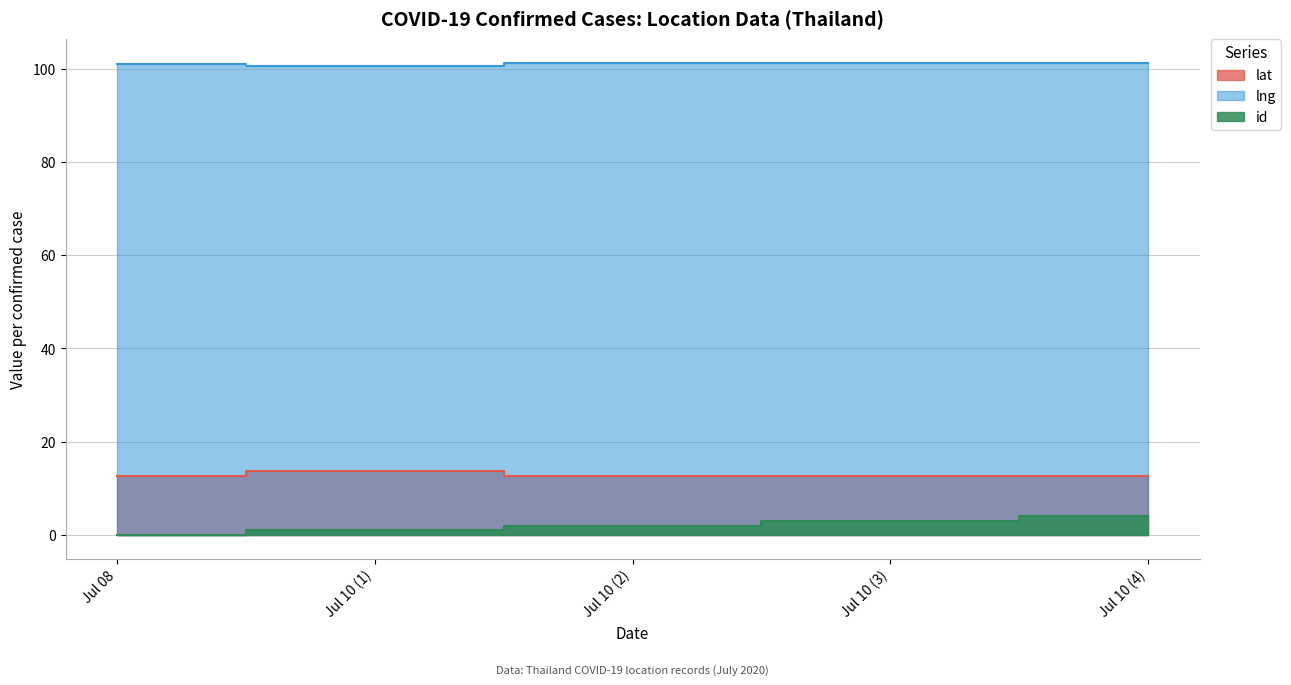

What is the highest value of the lat series?

13.7